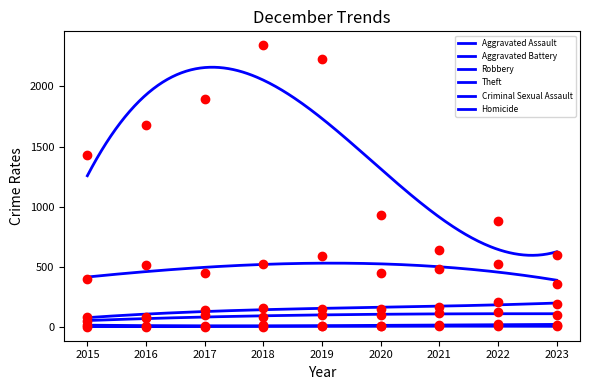

What is the total value across all series at 2020?

1630